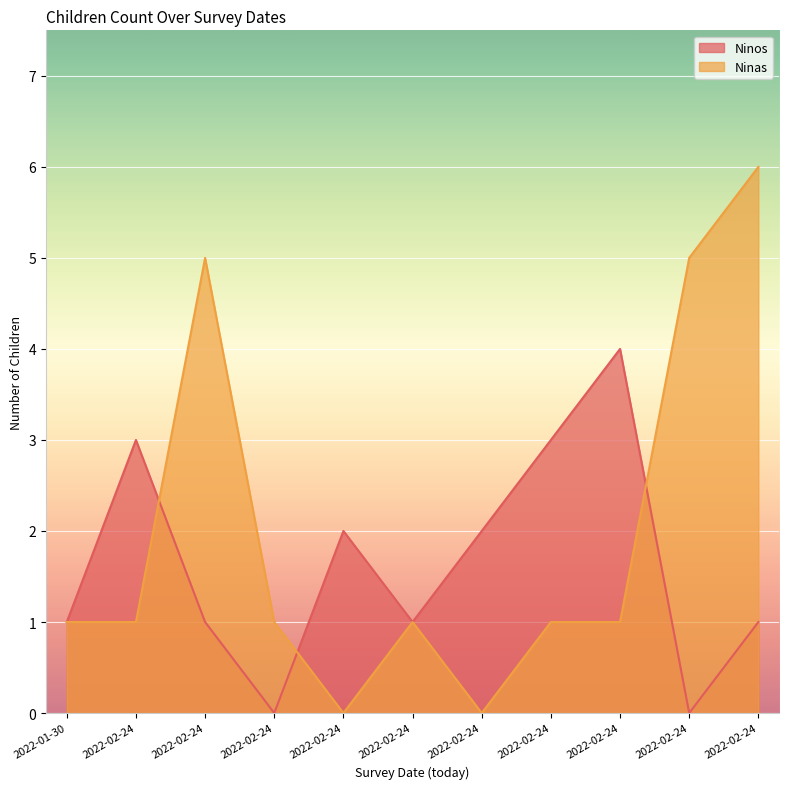

True or false: Ninos and Ninas cross at least once.

True